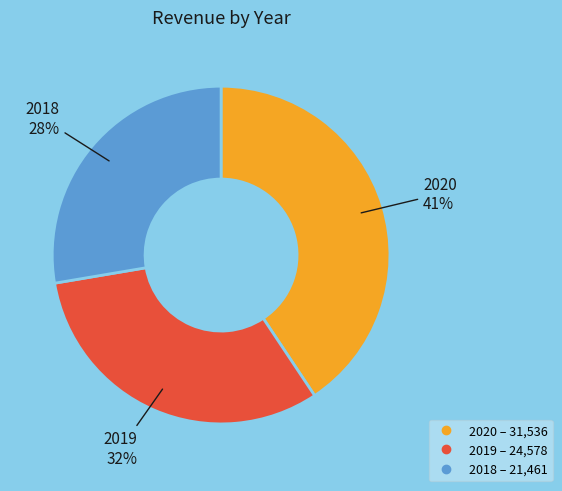

Which has a higher value, 2020 or 2018?

2020